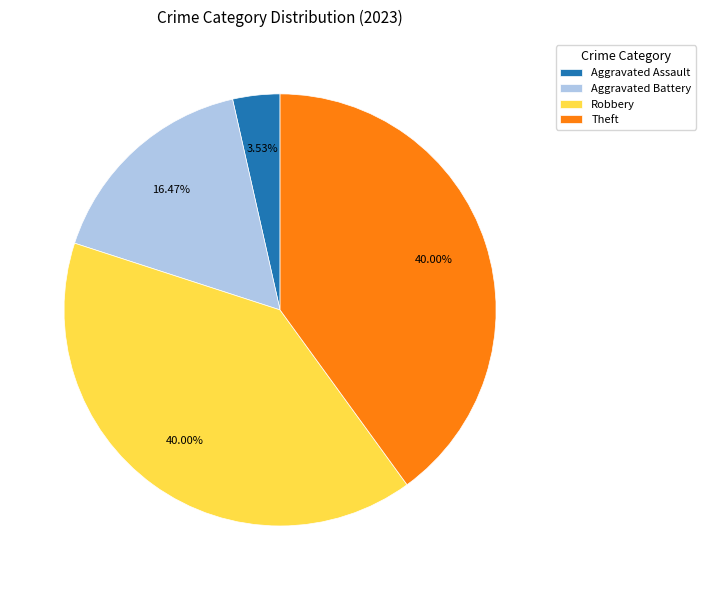

Combined, do Robbery and Aggravated Battery account for over 50%?

Yes